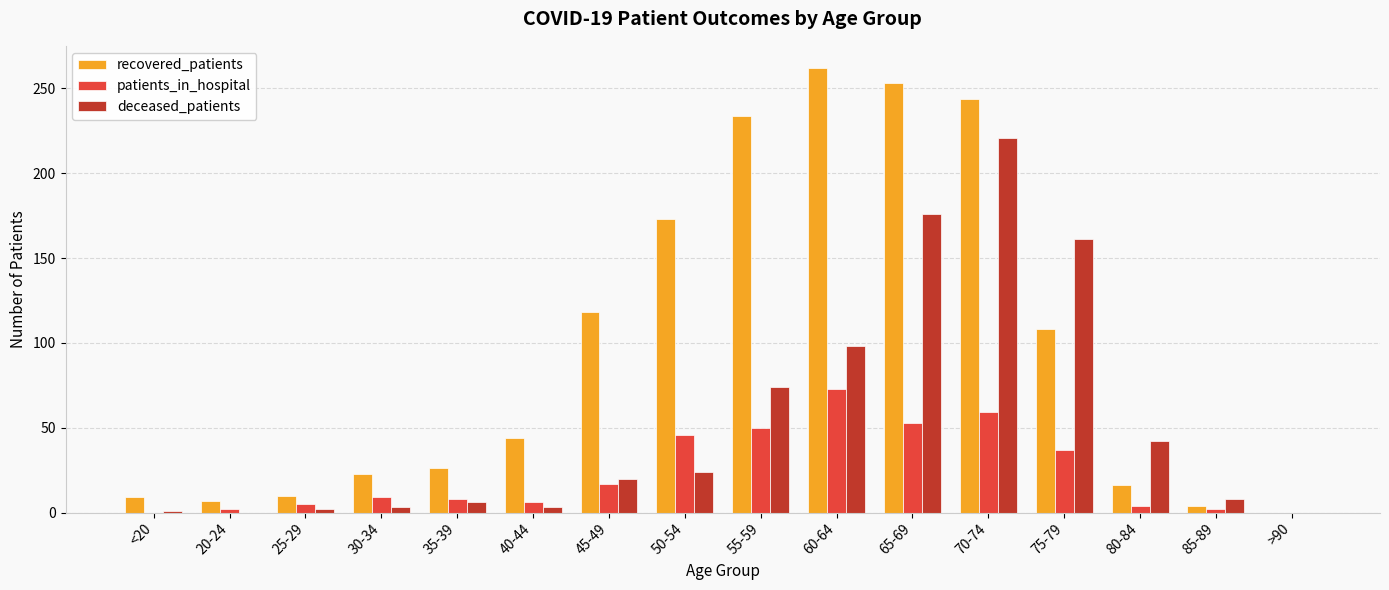

True or false: recovered_patients has a value of 398 at 60-64.

False